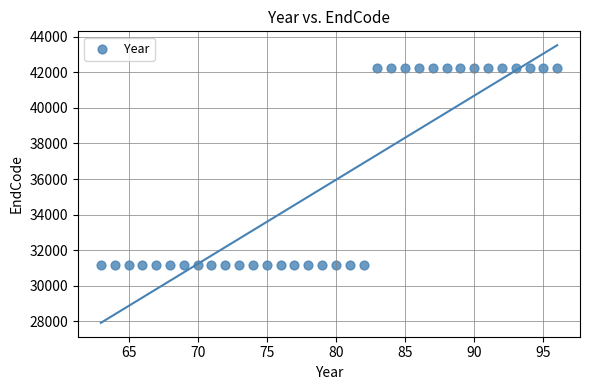

What is the range of X values (max minus min)?

33